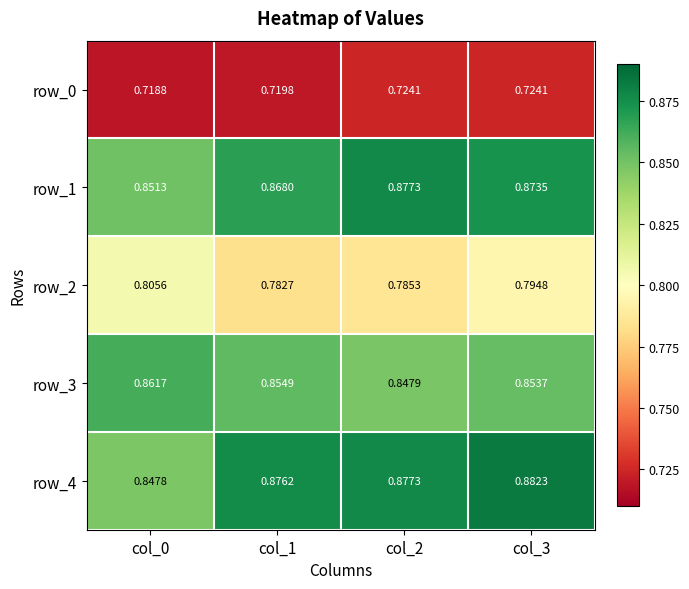

Between col_0 and col_2, which series saw the biggest shift?

row_4